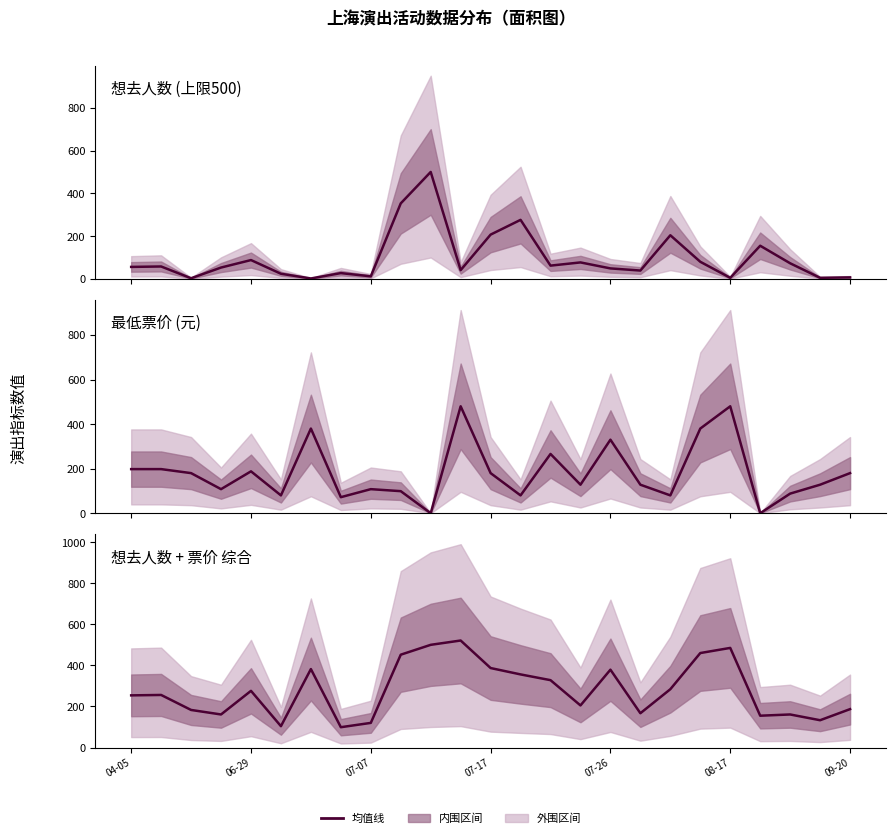

The chart shows a value of 521 at 11. True or false?

True